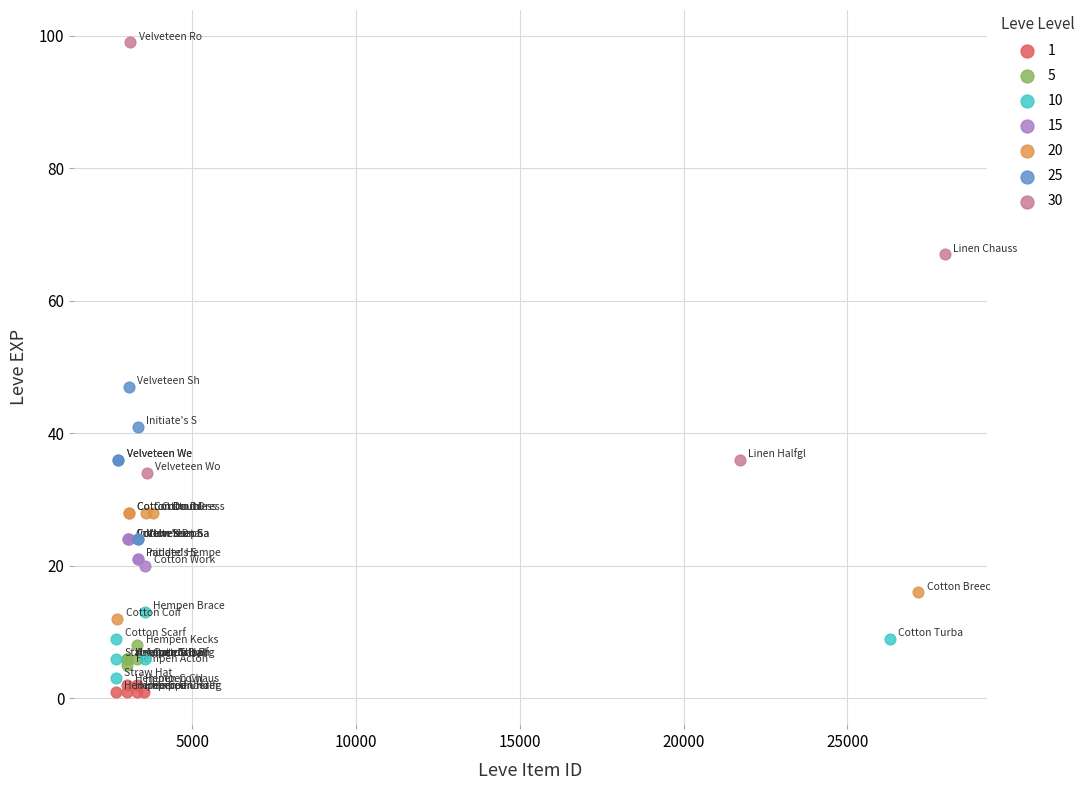

Which series has the widest spread of Y values?

30